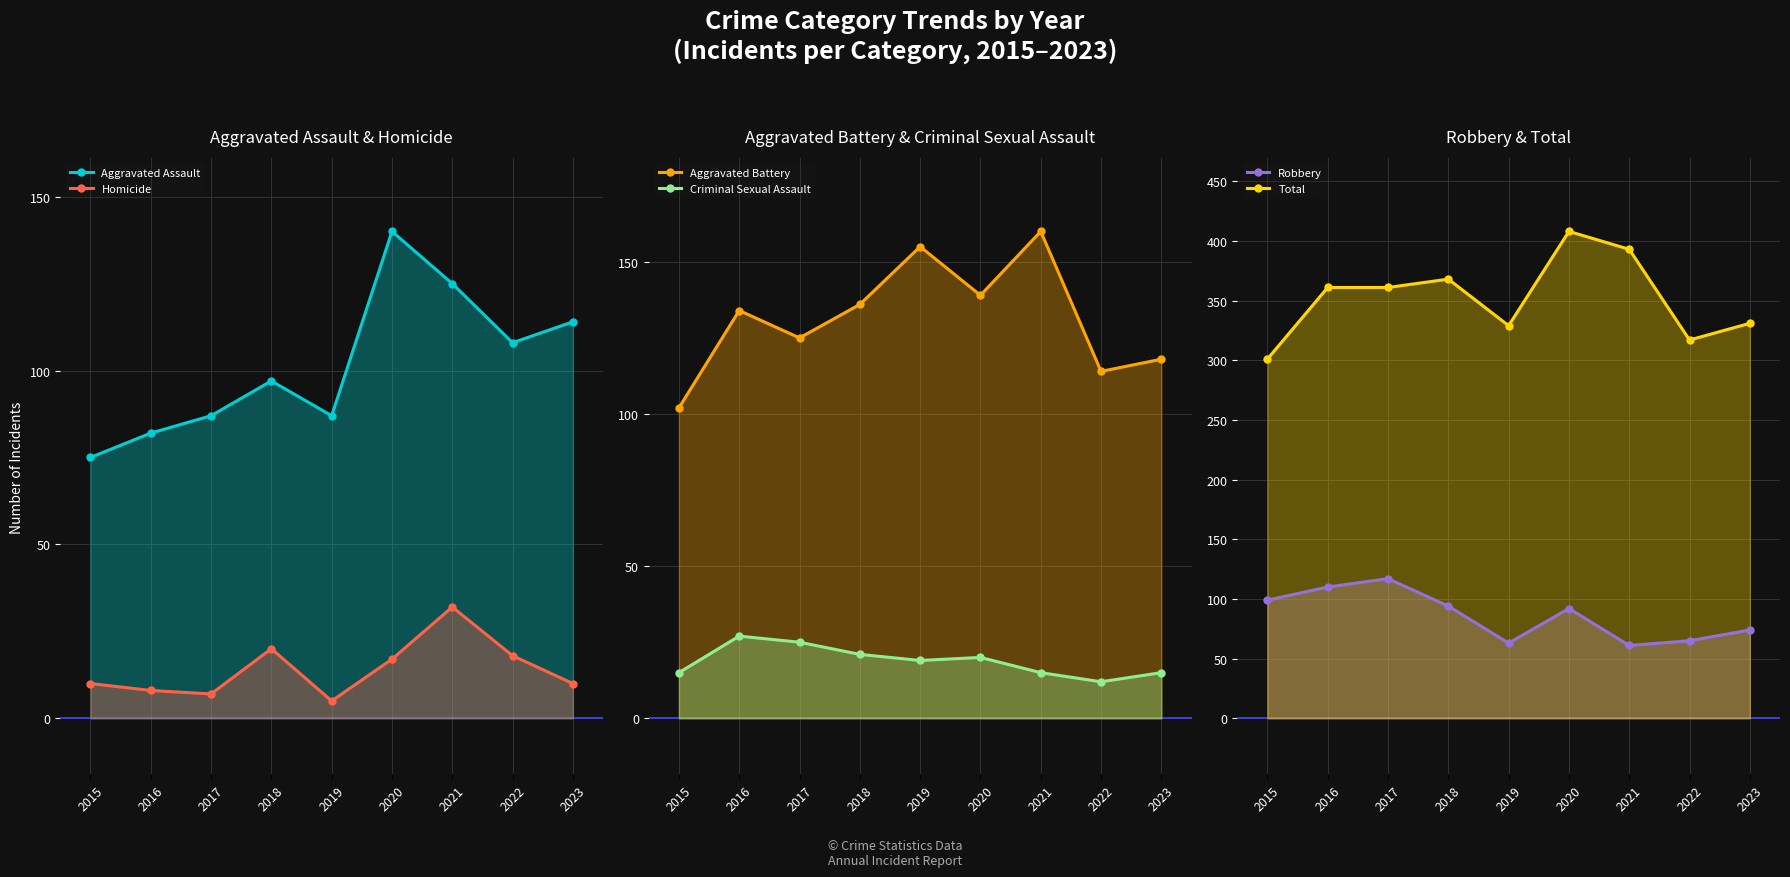

Rank the series by their maximum value, from highest to lowest.

Total, Aggravated Battery, Aggravated Assault, Robbery, Homicide, Criminal Sexual Assault